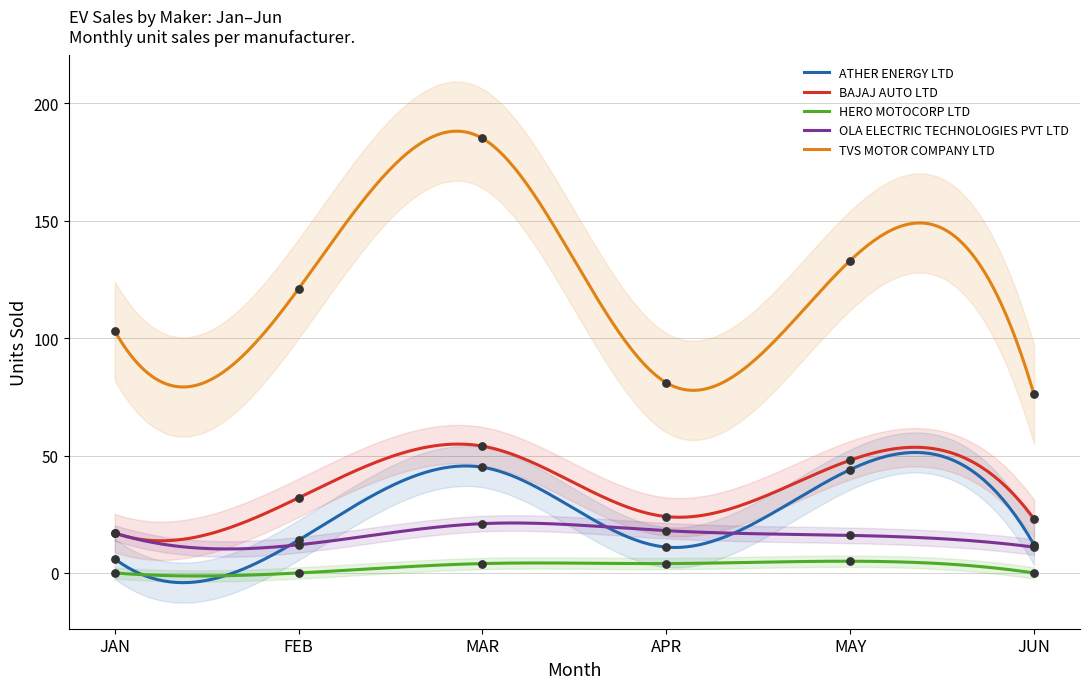

At which category is the sum across all series the highest?

MAR